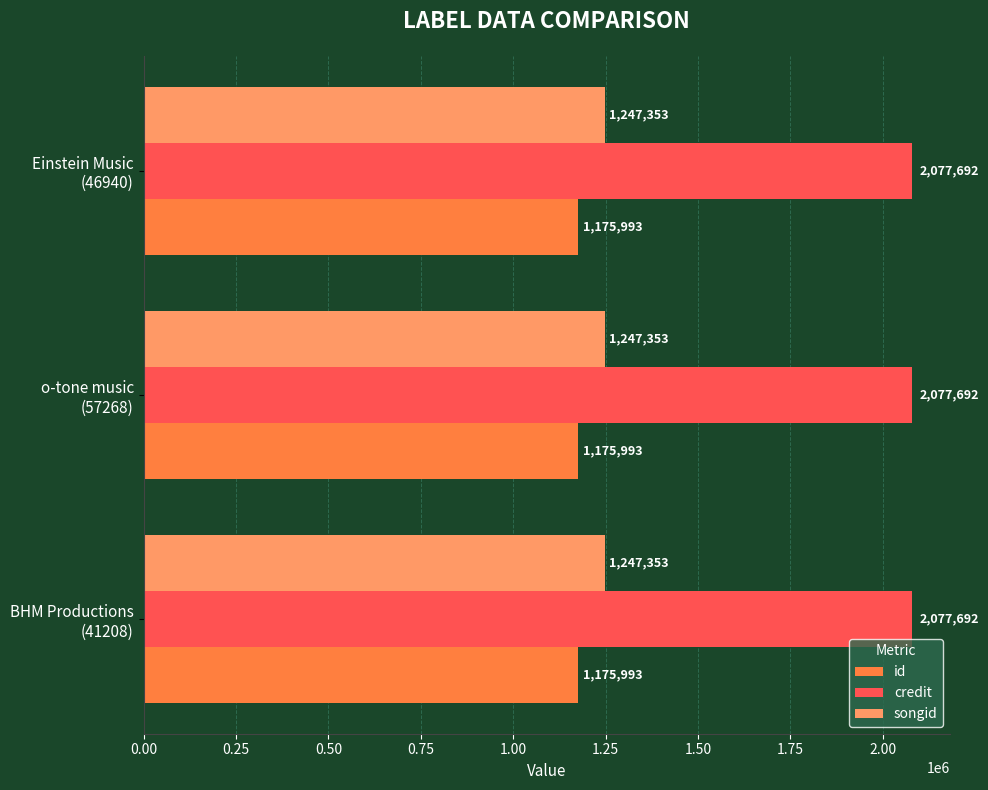

Which series has the largest total across all categories?

credit